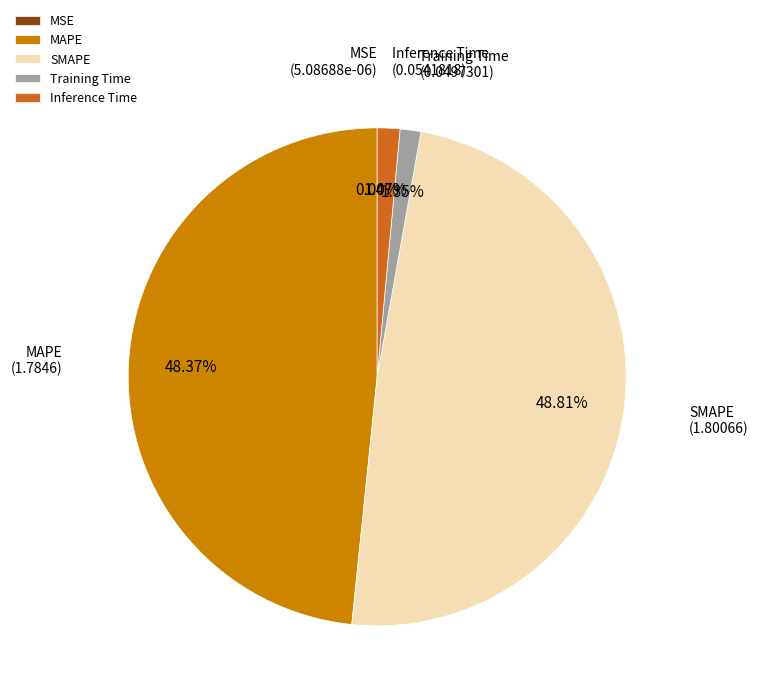

To the nearest percent, what is the difference between the Inference Time and MAPE slice percentages?

47%